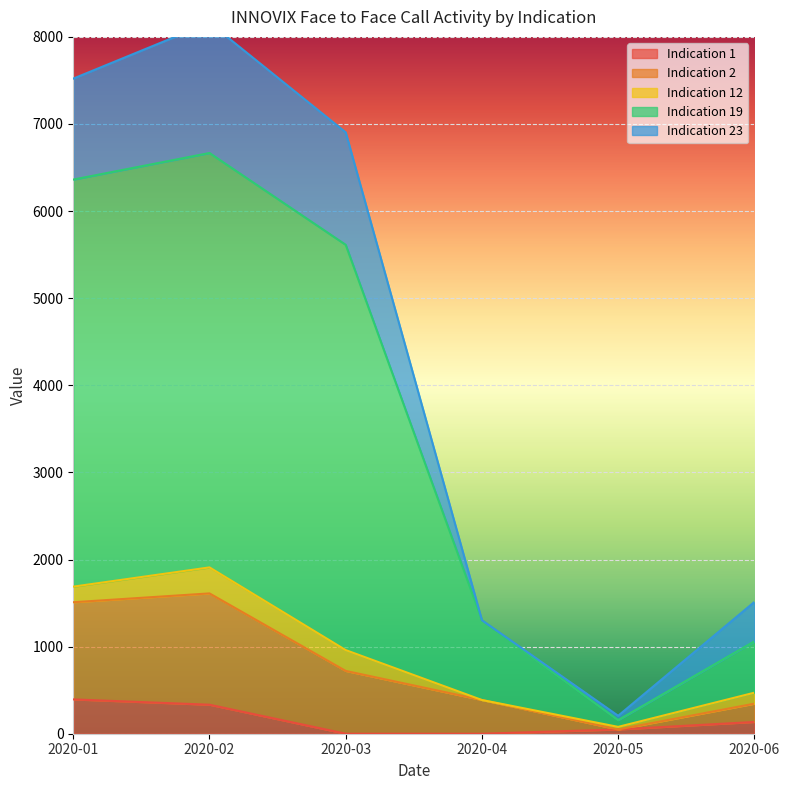

What is the spread (max minus min) of values at 2020-04?

1303.0